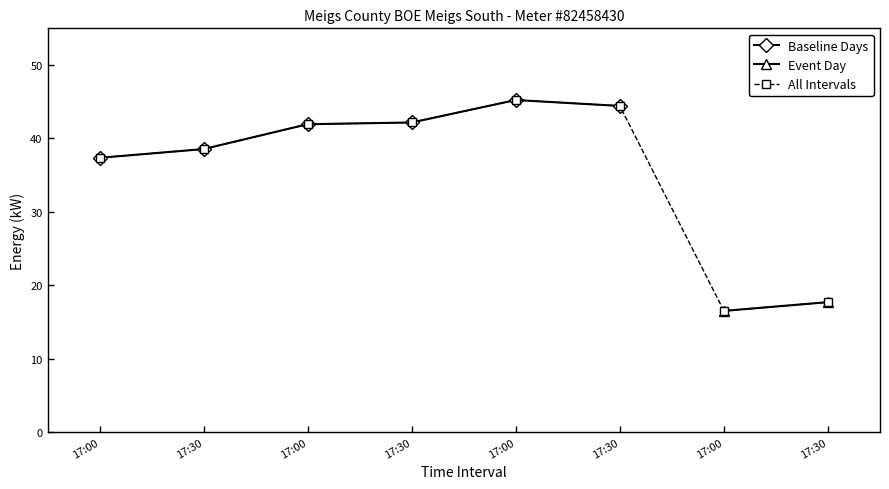

Rank the categories by value from lowest to highest.

17:00, 17:30, 17:00, 17:30, 17:30, 17:00